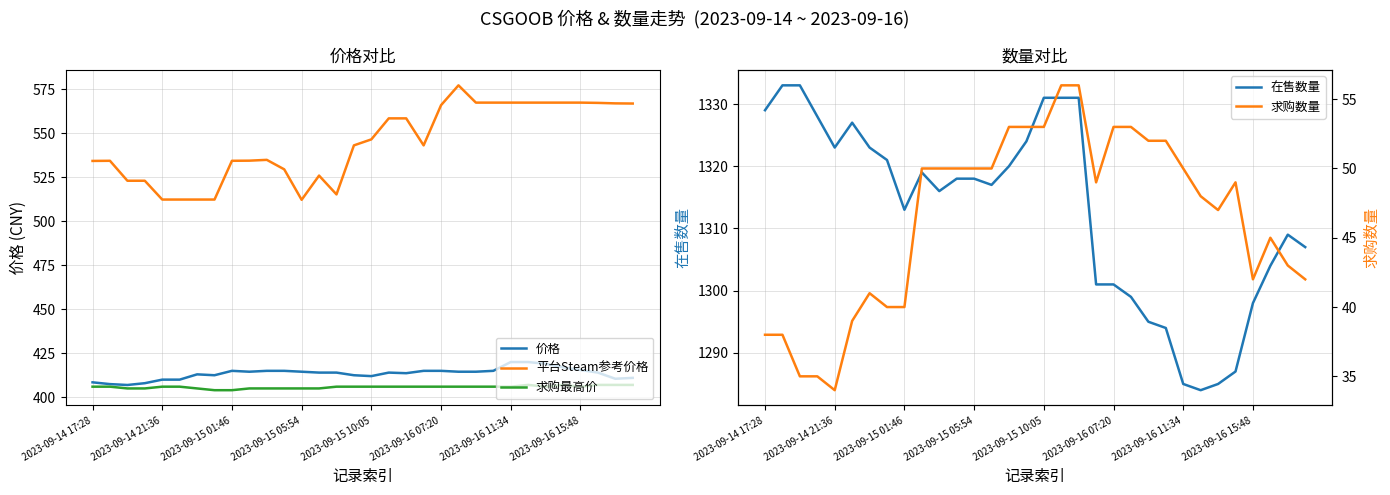

Is this an area chart (filled region under the line)?

No